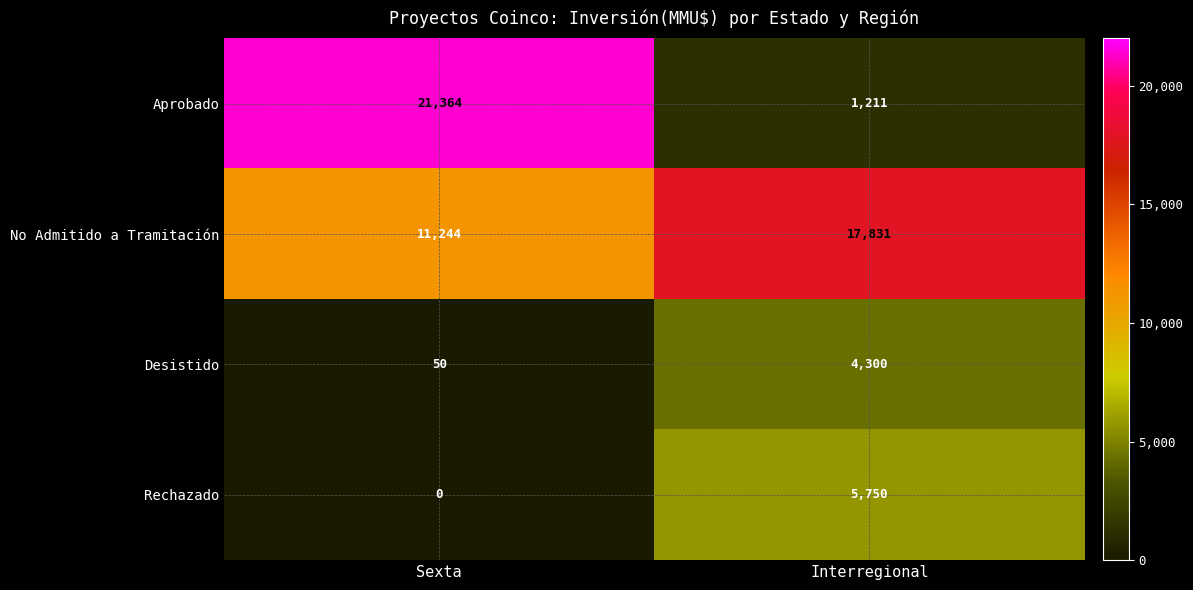

Reading right to left, list all the values displayed in this chart.

Aprobado: Interregional=1211	Sexta=21364
No Admitido a Tramitación: Interregional=17831	Sexta=11244
Desistido: Interregional=4300	Sexta=50
Rechazado: Interregional=5750	Sexta=0